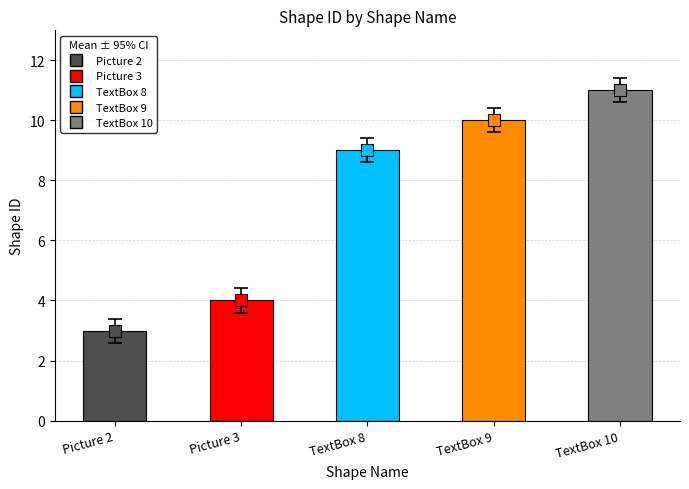

What is the sum of the values at Picture 2 and TextBox 8?

12